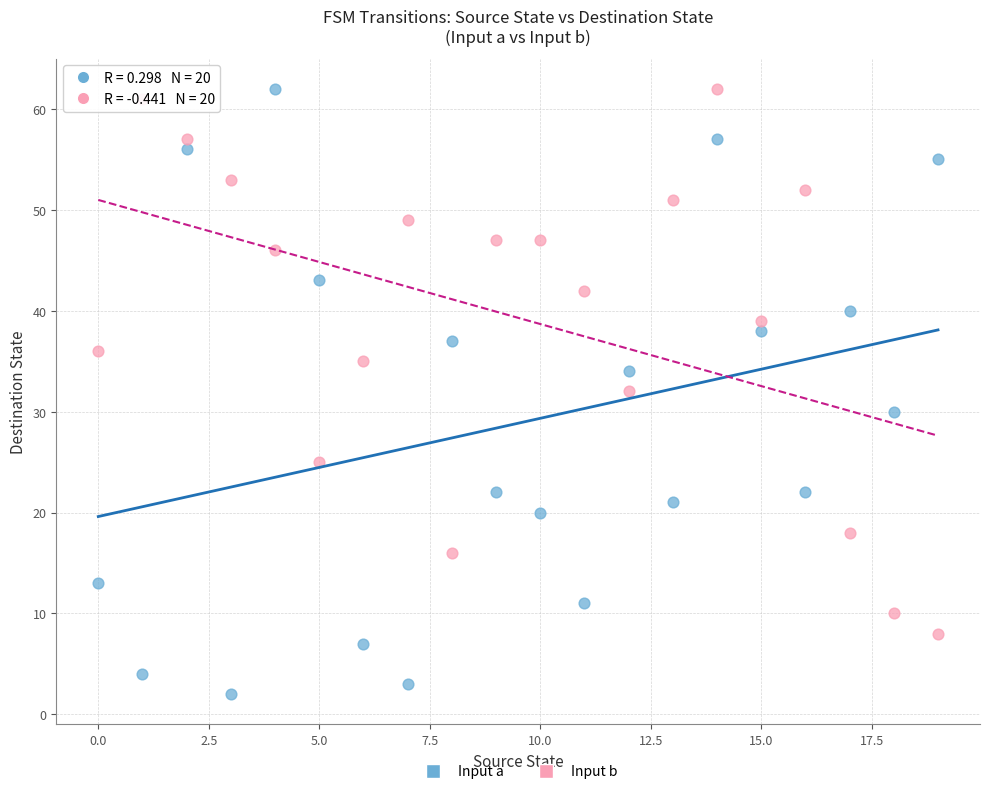

What are all the series names shown in the legend?

Input a, Input b